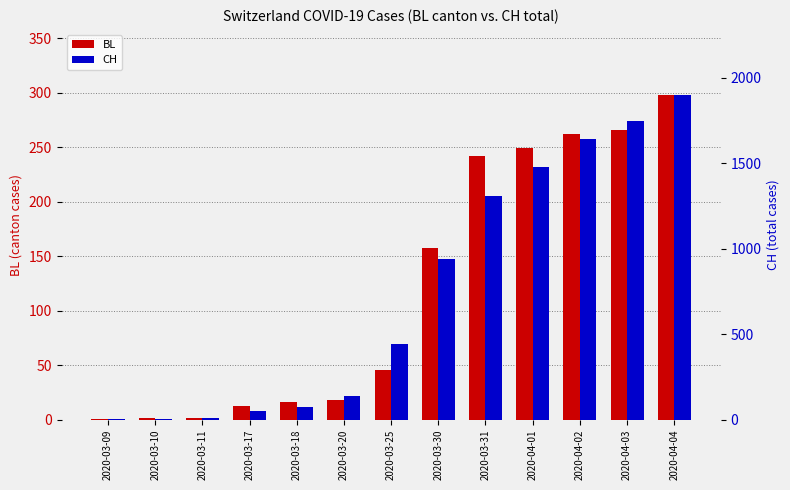

What is the difference between the maximum and second lowest values in the CH series?

1894